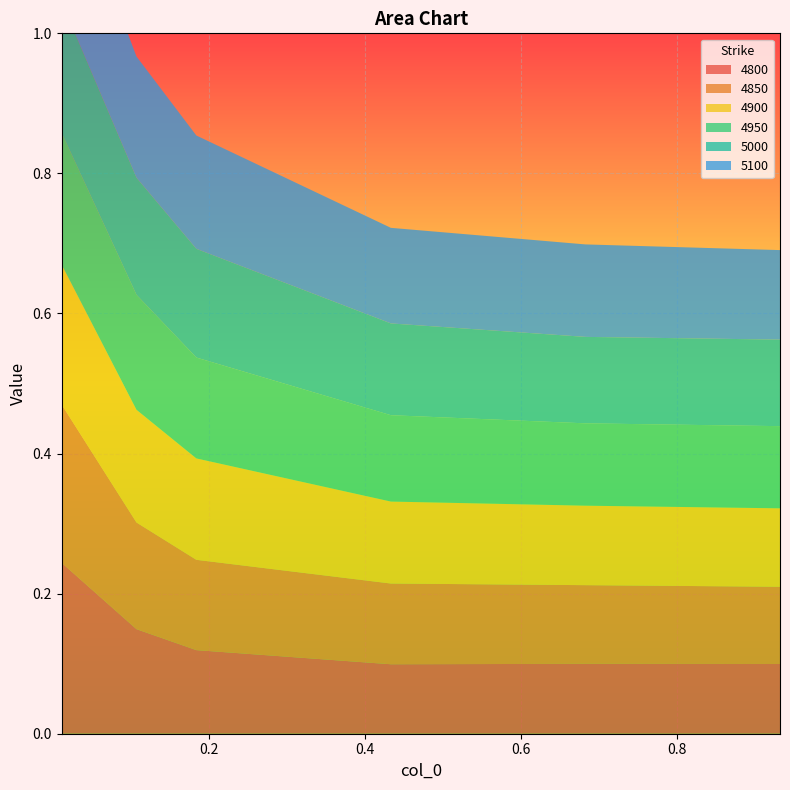

Reading left to right, extract all data points from this chart.

4800: 0.01095890410958904=0.2	0.1068493150684932=0.1	0.1835616438356164=0.1	0.4328767123287671=0.1	0.6821917808219178=0.1	0.9315068493150684=0.1
4850: 0.01095890410958904=0.2	0.1068493150684932=0.2	0.1835616438356164=0.1	0.4328767123287671=0.1	0.6821917808219178=0.1	0.9315068493150684=0.1
4900: 0.01095890410958904=0.2	0.1068493150684932=0.2	0.1835616438356164=0.1	0.4328767123287671=0.1	0.6821917808219178=0.1	0.9315068493150684=0.1
4950: 0.01095890410958904=0.2	0.1068493150684932=0.2	0.1835616438356164=0.1	0.4328767123287671=0.1	0.6821917808219178=0.1	0.9315068493150684=0.1
5000: 0.01095890410958904=0.2	0.1068493150684932=0.2	0.1835616438356164=0.2	0.4328767123287671=0.1	0.6821917808219178=0.1	0.9315068493150684=0.1
5100: 0.01095890410958904=0.2	0.1068493150684932=0.2	0.1835616438356164=0.2	0.4328767123287671=0.1	0.6821917808219178=0.1	0.9315068493150684=0.1